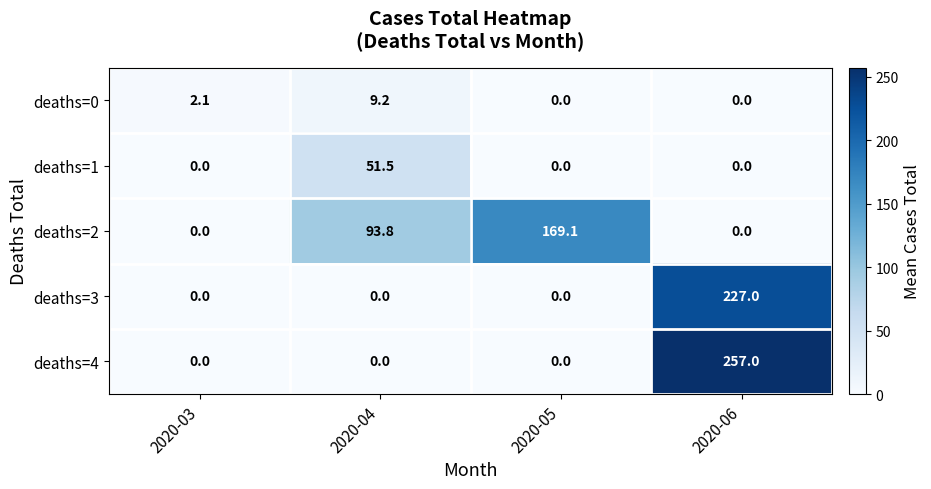

Which series has the largest total across all categories?

deaths=2